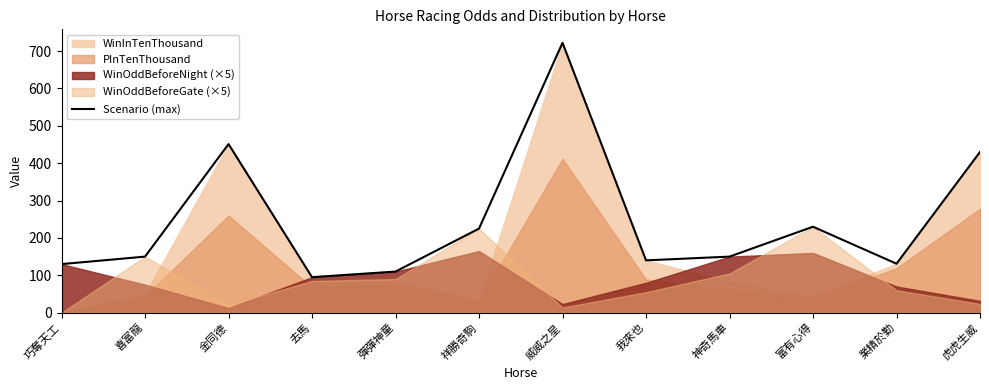

What is the difference between the maximum and minimum values?

627